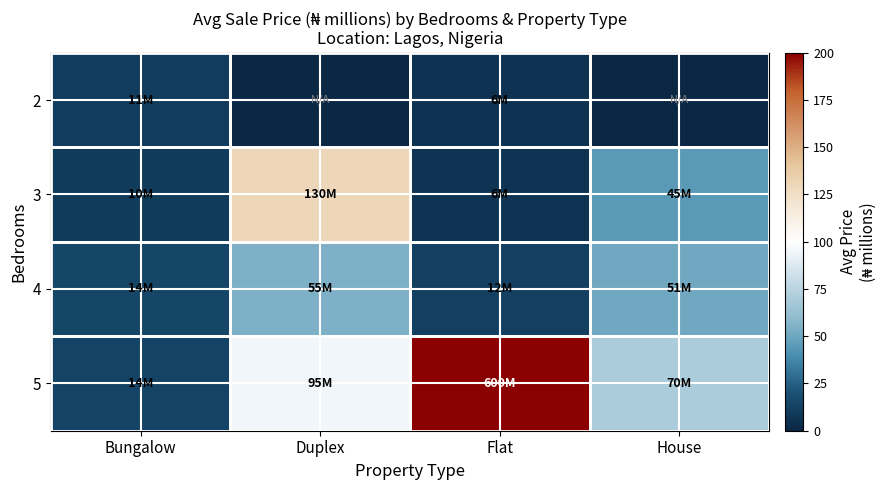

Reading left to right, extract all data points from this chart.

2: Bungalow=10.8	Duplex=0.0	Flat=5.5	House=0.0
3: Bungalow=10.0	Duplex=130.0	Flat=6.5	House=45.0
4: Bungalow=14.5	Duplex=55.1	Flat=12.0	House=51.0
5: Bungalow=14.0	Duplex=95.0	Flat=600.0	House=70.0